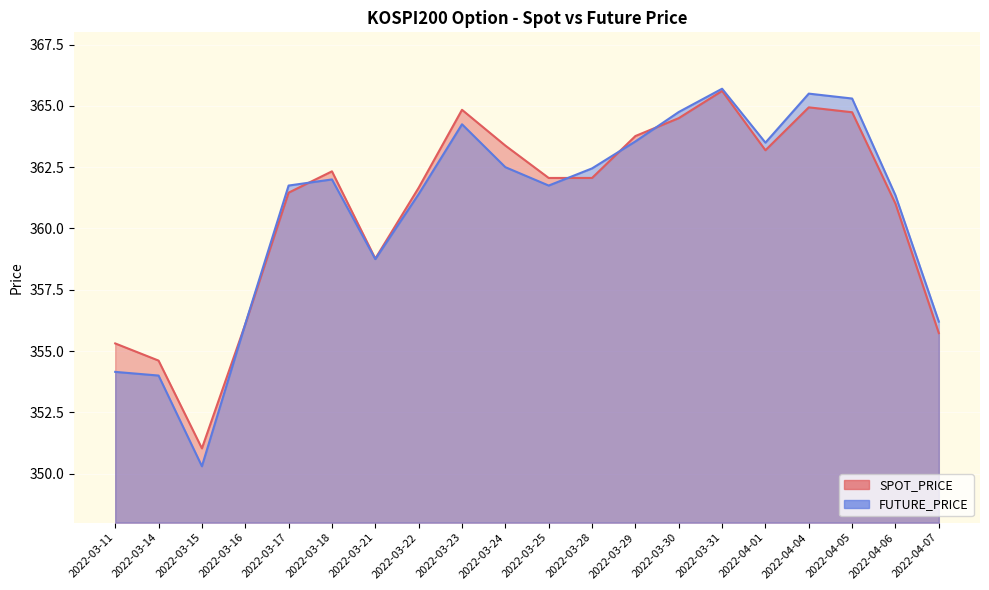

Reading left to right, list all the values displayed in this chart.

SPOT_PRICE: 2022-03-11=355.3	2022-03-14=354.6	2022-03-15=351.0	2022-03-16=356.1	2022-03-17=361.5	2022-03-18=362.3	2022-03-21=358.8	2022-03-22=361.7	2022-03-23=364.8	2022-03-24=363.4	2022-03-25=362.1	2022-03-28=362.1	2022-03-29=363.8	2022-03-30=364.5	2022-03-31=365.6	2022-04-01=363.2	2022-04-04=364.9	2022-04-05=364.7	2022-04-06=361.0	2022-04-07=355.7
FUTURE_PRICE: 2022-03-11=354.1	2022-03-14=354.0	2022-03-15=350.3	2022-03-16=356.1	2022-03-17=361.8	2022-03-18=362.0	2022-03-21=358.8	2022-03-22=361.4	2022-03-23=364.2	2022-03-24=362.5	2022-03-25=361.8	2022-03-28=362.4	2022-03-29=363.6	2022-03-30=364.8	2022-03-31=365.7	2022-04-01=363.5	2022-04-04=365.5	2022-04-05=365.3	2022-04-06=361.4	2022-04-07=356.2